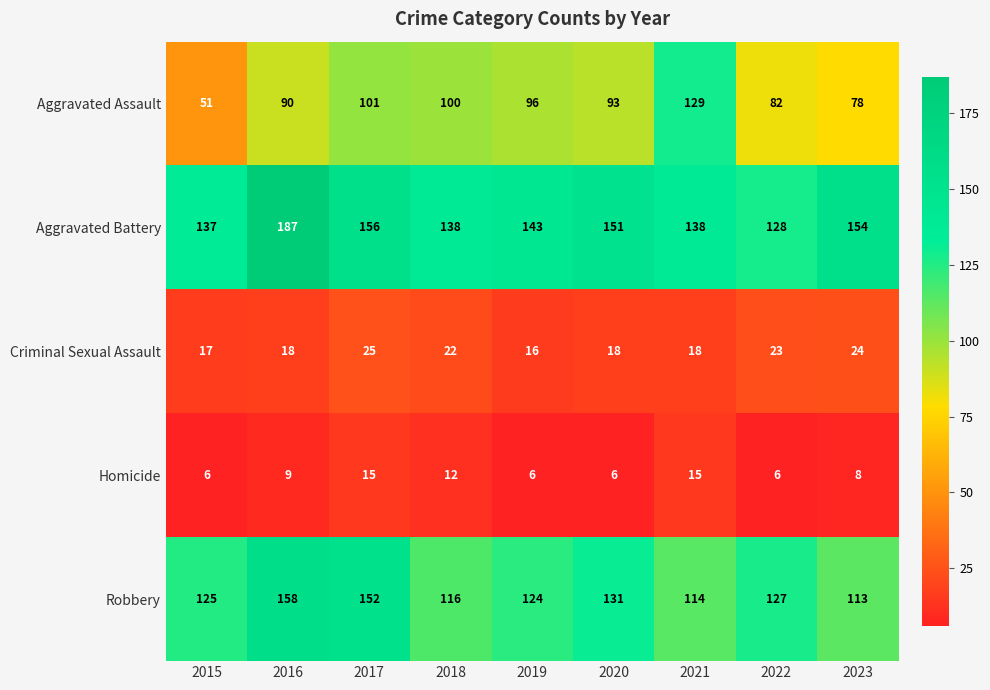

How many Criminal Sexual Assault values are between 18 and 23?

5